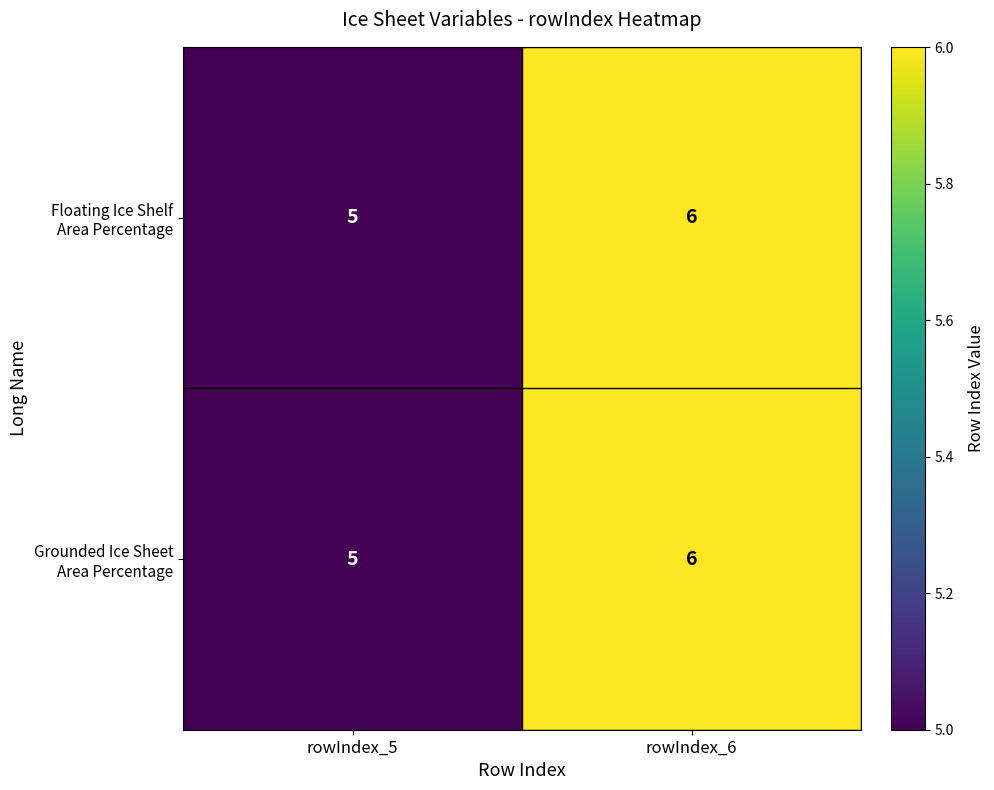

Which label corresponds to the largest value in the chart?

rowIndex_6